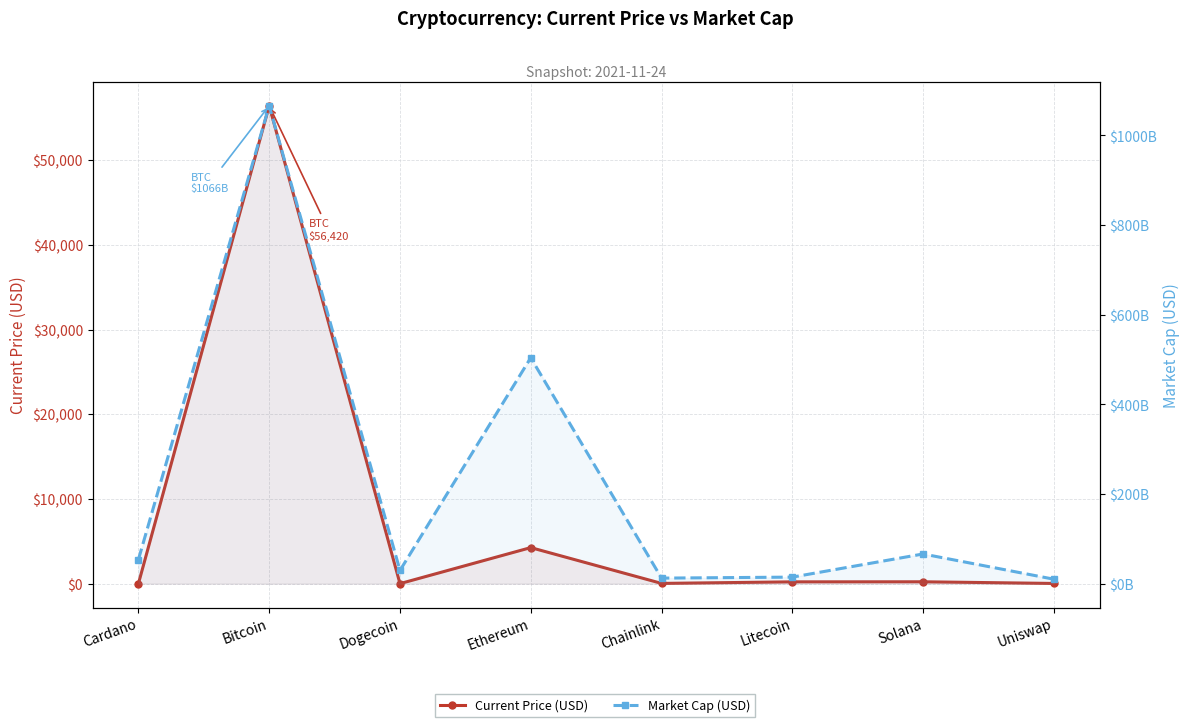

The value of Current Price (USD) at Litecoin is 91.4. True or false?

False